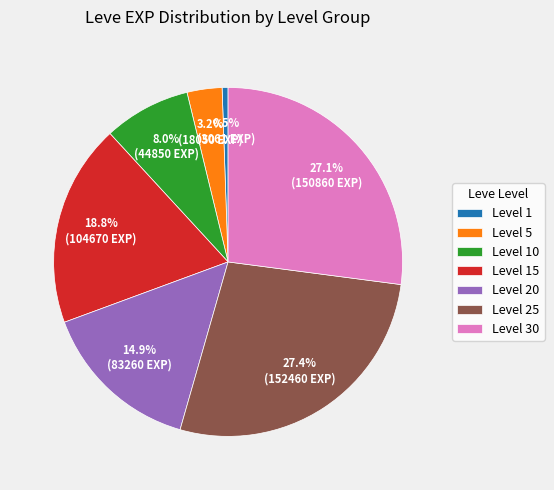

Which has a higher value, Level 10 or Level 1?

Level 10